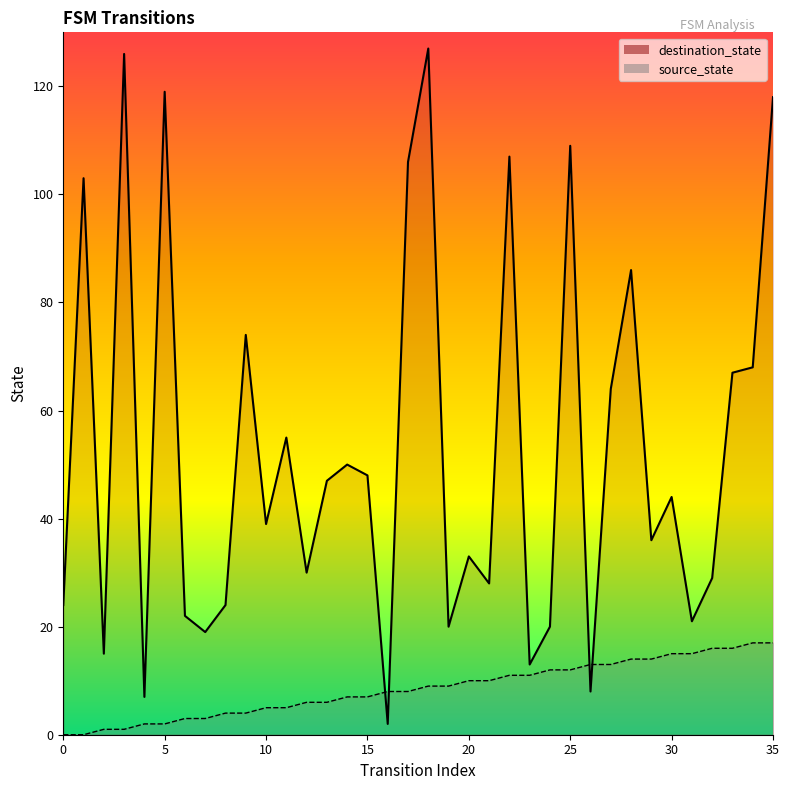

At which category is the sum across all series the highest?

18